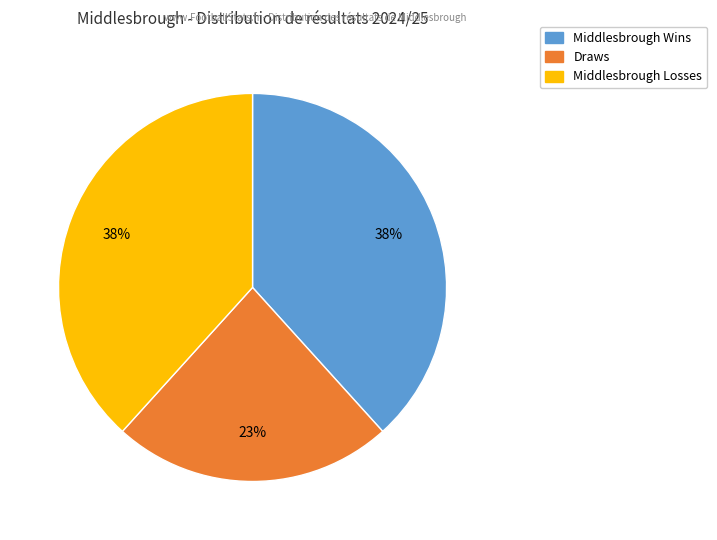

To the nearest percent, what is the average slice percentage?

33%